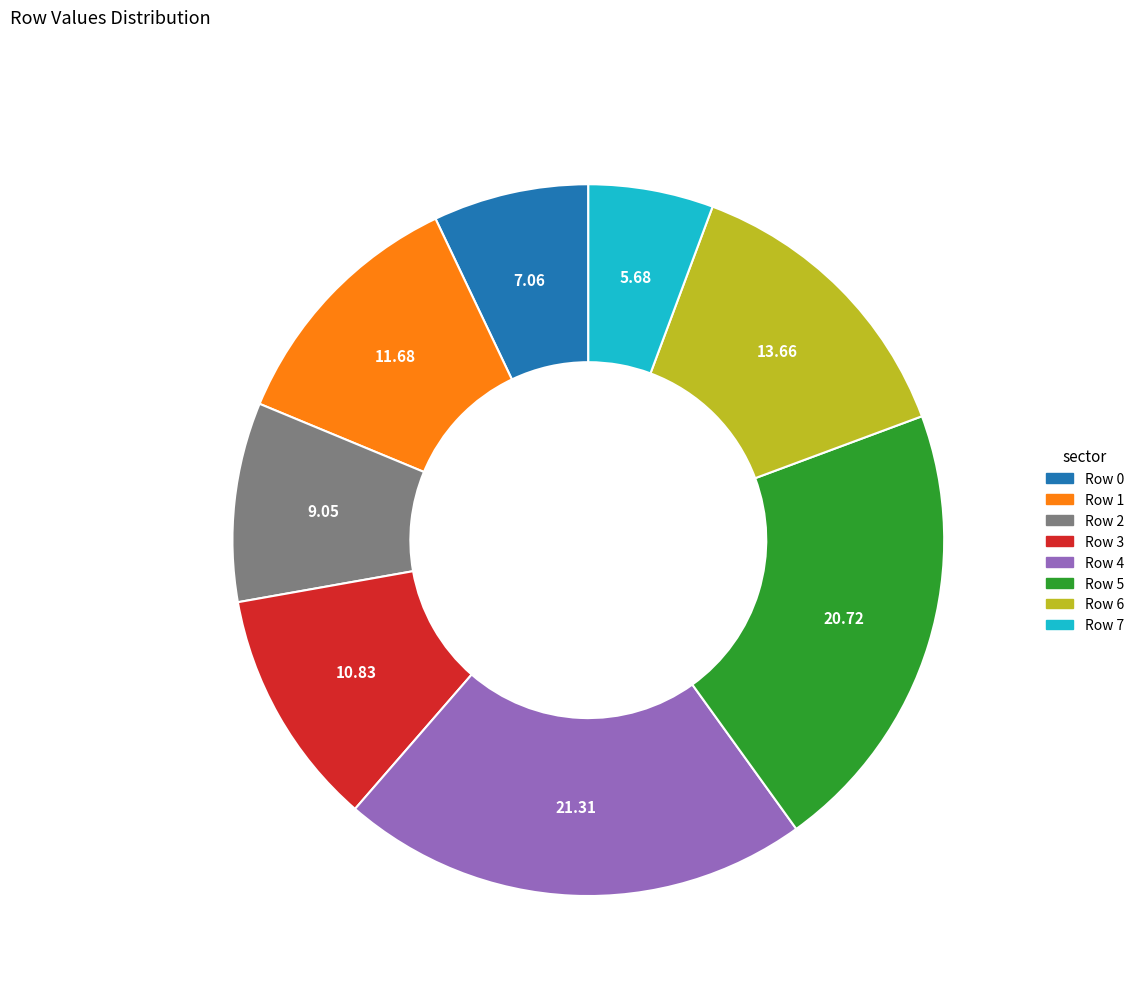

Combined, do Row 6 and Row 7 account for over 50%?

No